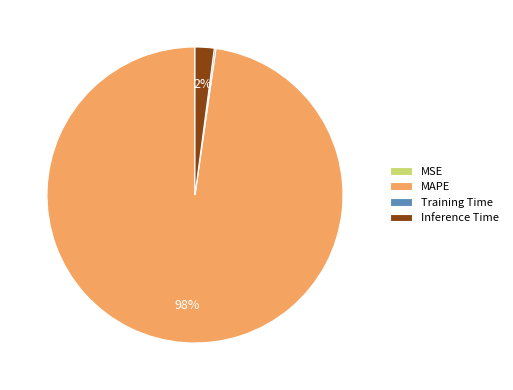

What is the majority slice?

MAPE